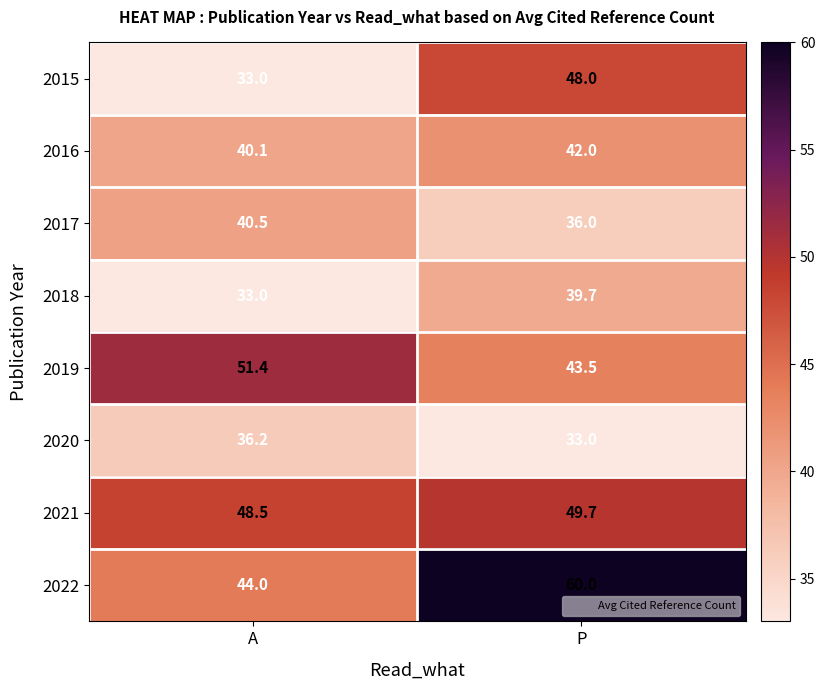

The 2021 series shows 88.6 at P. True or false?

False